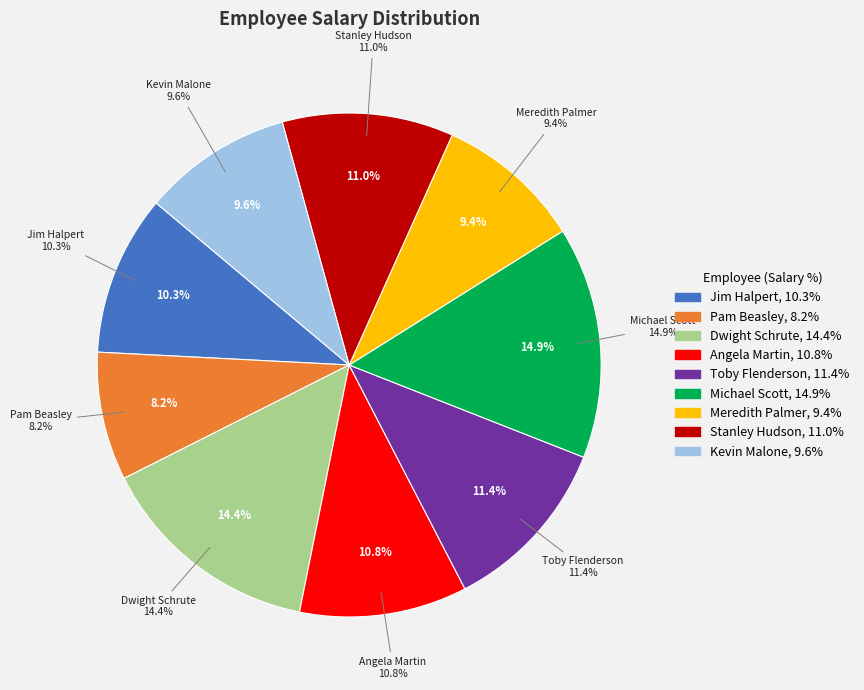

What is the total percentage of Dwight Schrute and Stanley Hudson?

25.4%